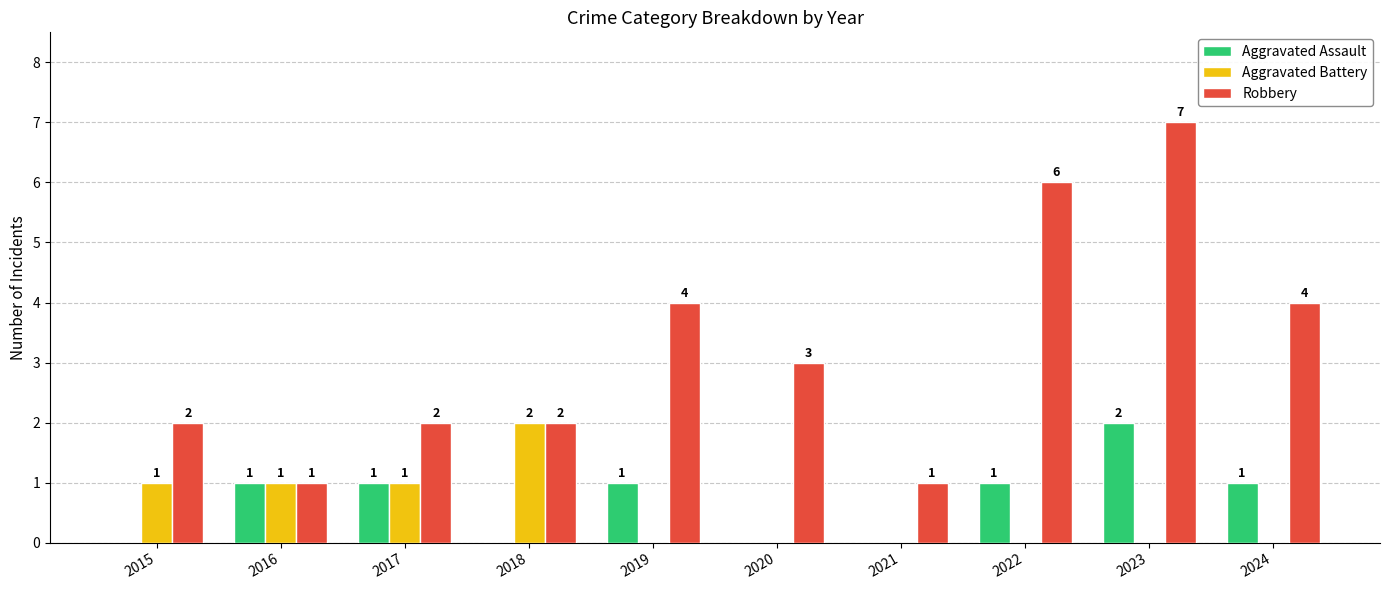

What is the highest value of the Robbery series?

7